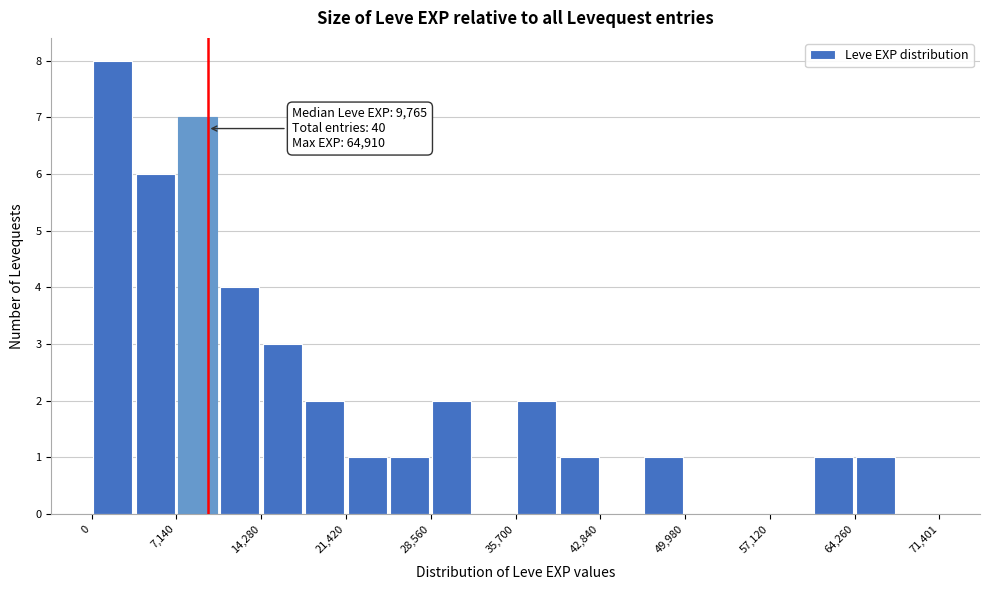

Read against the x-axis, roughly where is the centre of the tallest bar?

2000